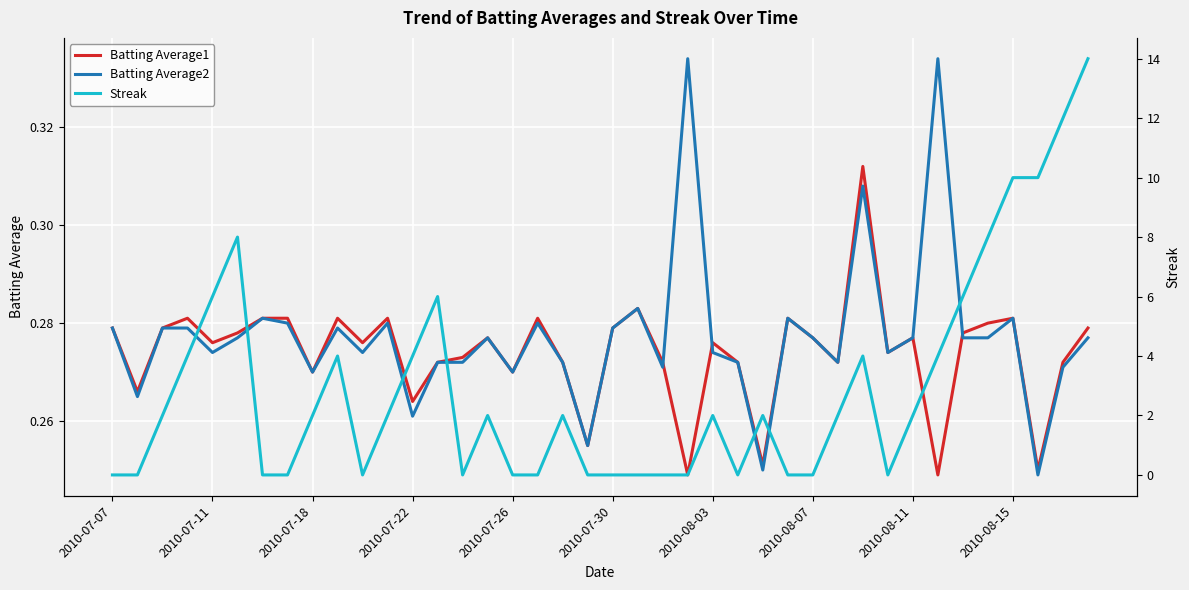

Which series changed the most between 13 and 19?

Streak